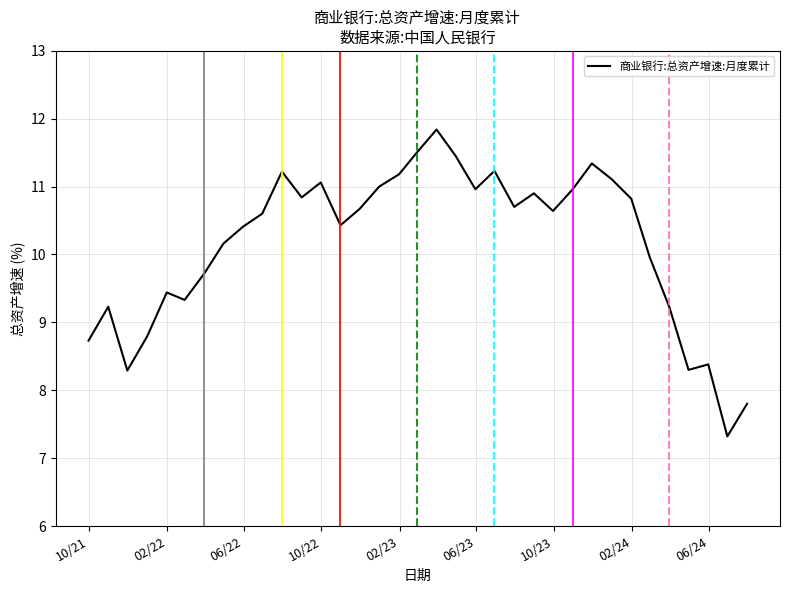

How many interior local peaks (higher than both neighbors) does the data have?

9